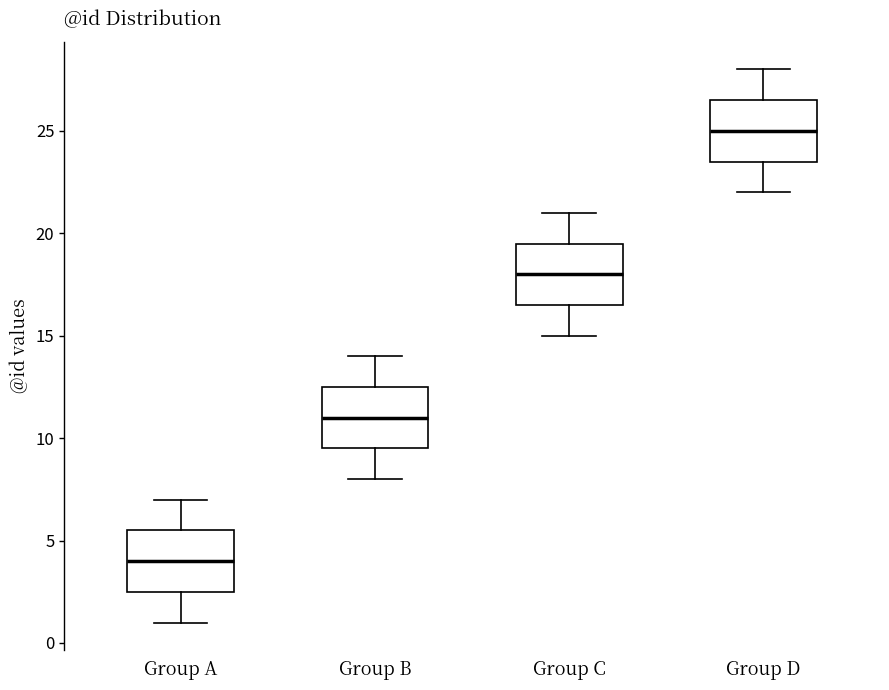

Where is the upper edge of the box for Group D on the y-axis? The values are not printed on the chart, so give them approximately, as read against the axis.

26.5